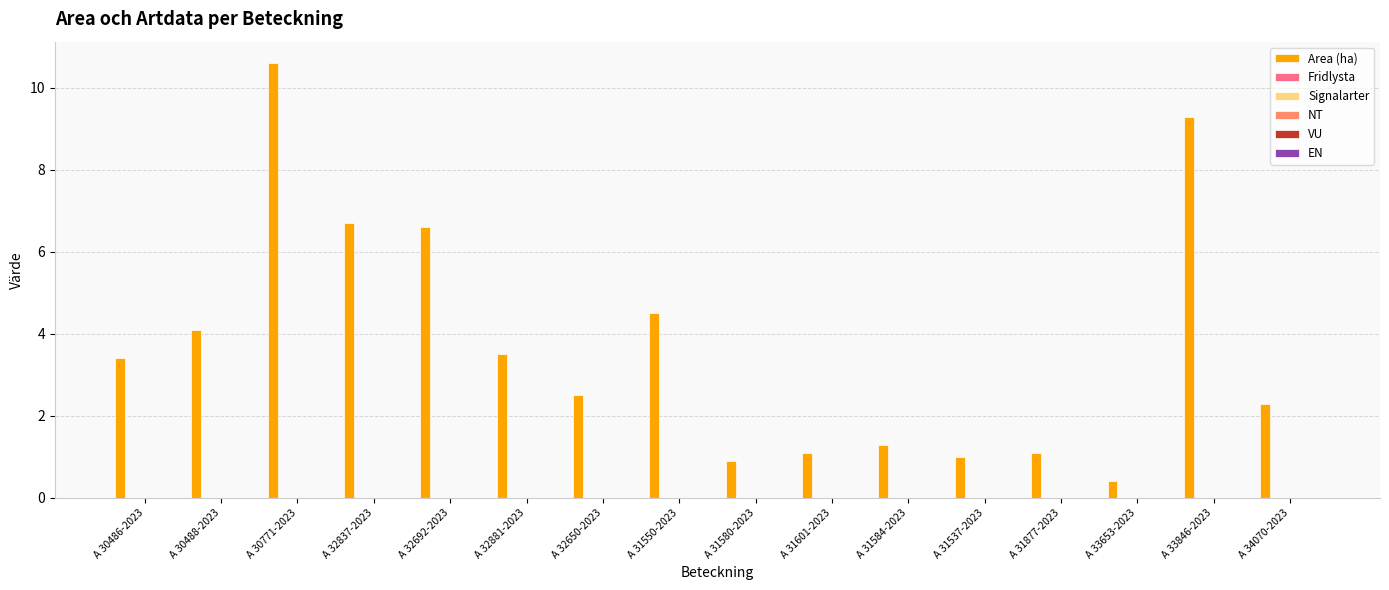

What is the value of the 16th bar from the left?

2.3